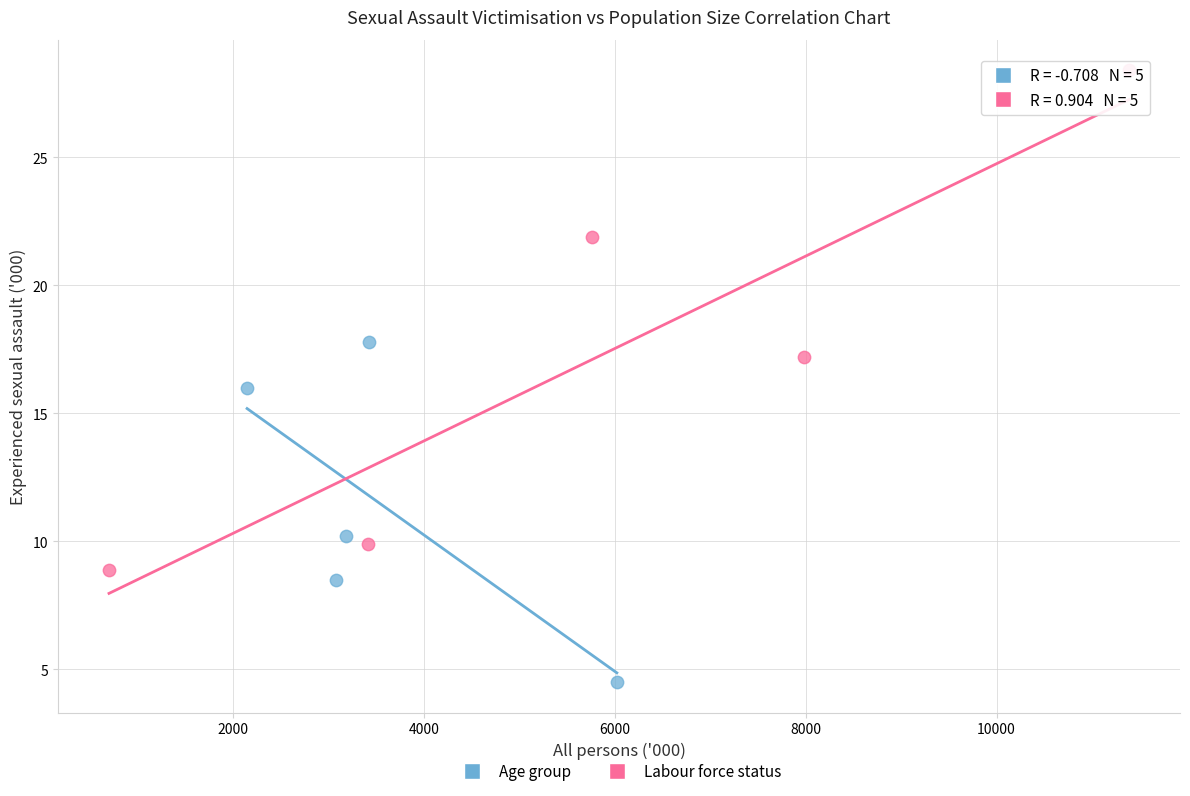

Which series reaches the maximum Y coordinate?

Labour force status